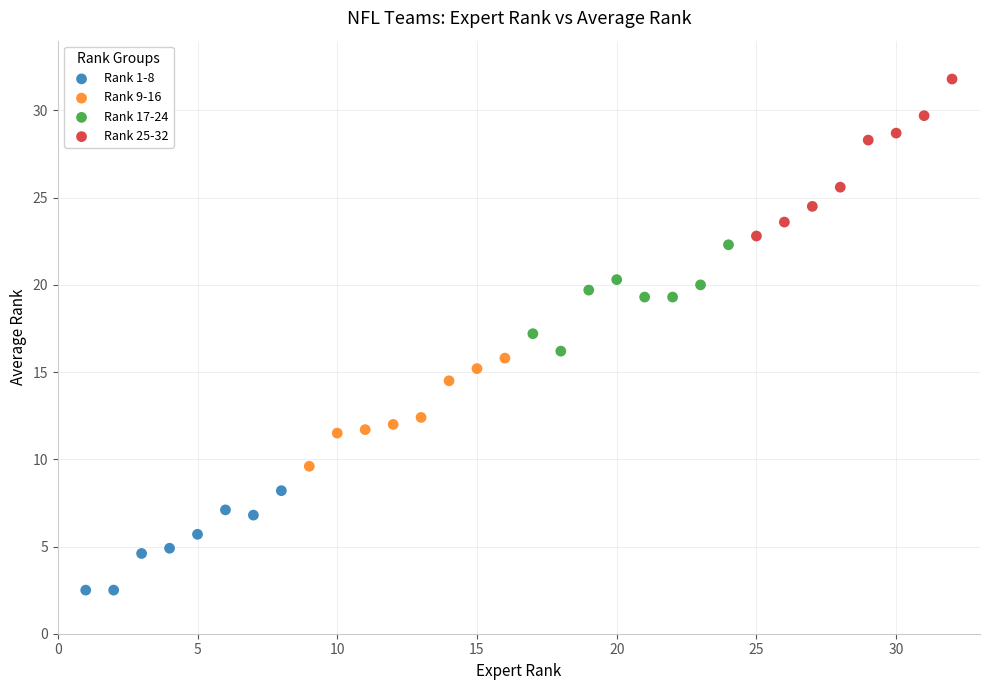

What are all the series names shown in the legend?

Rank 1-8, Rank 9-16, Rank 17-24, Rank 25-32